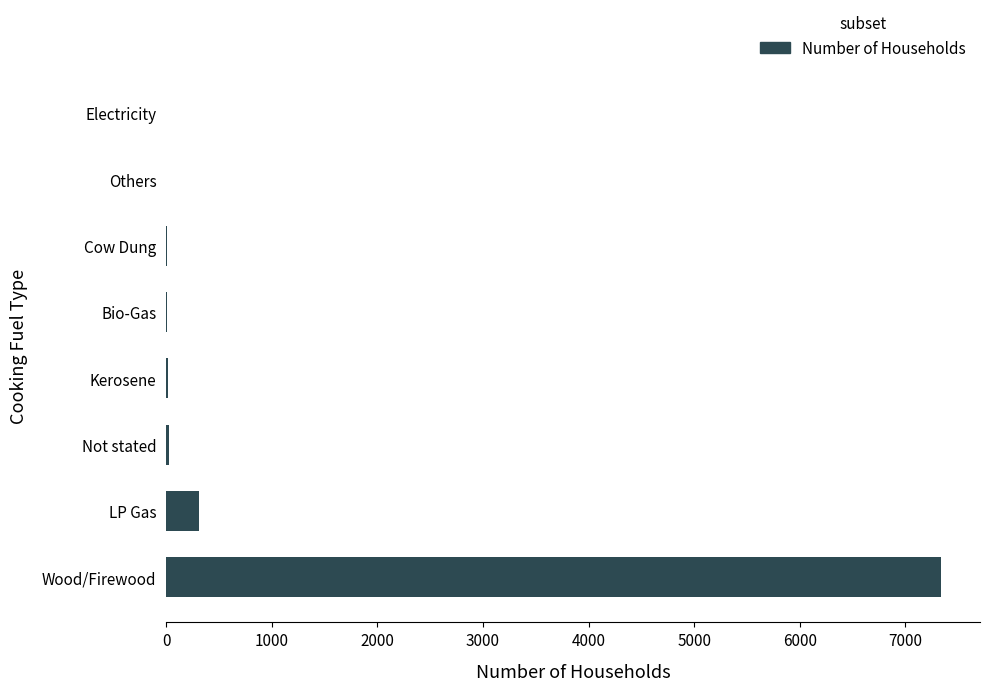

Is it true that the value at Wood/Firewood is 9593?

False